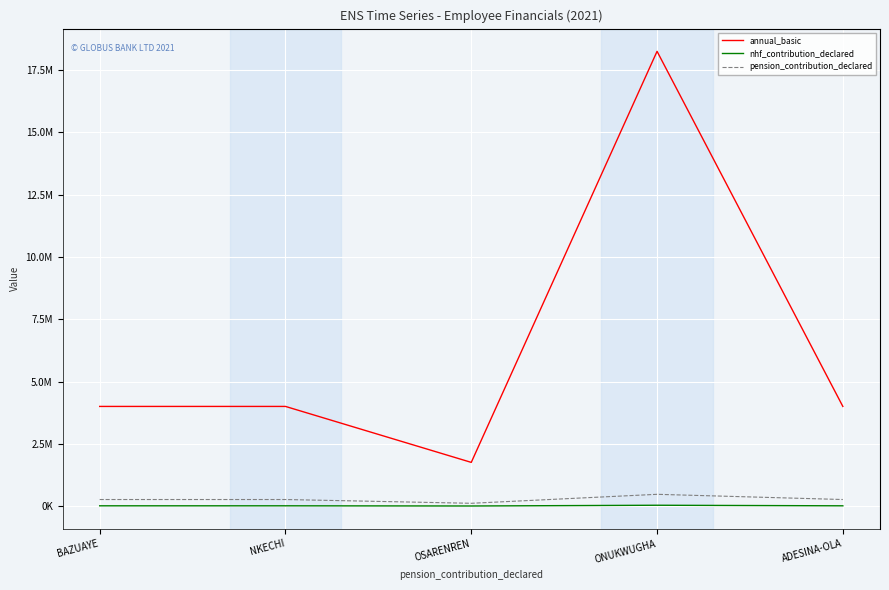

True or false: annual_basic has more than 0 interior local peaks.

True